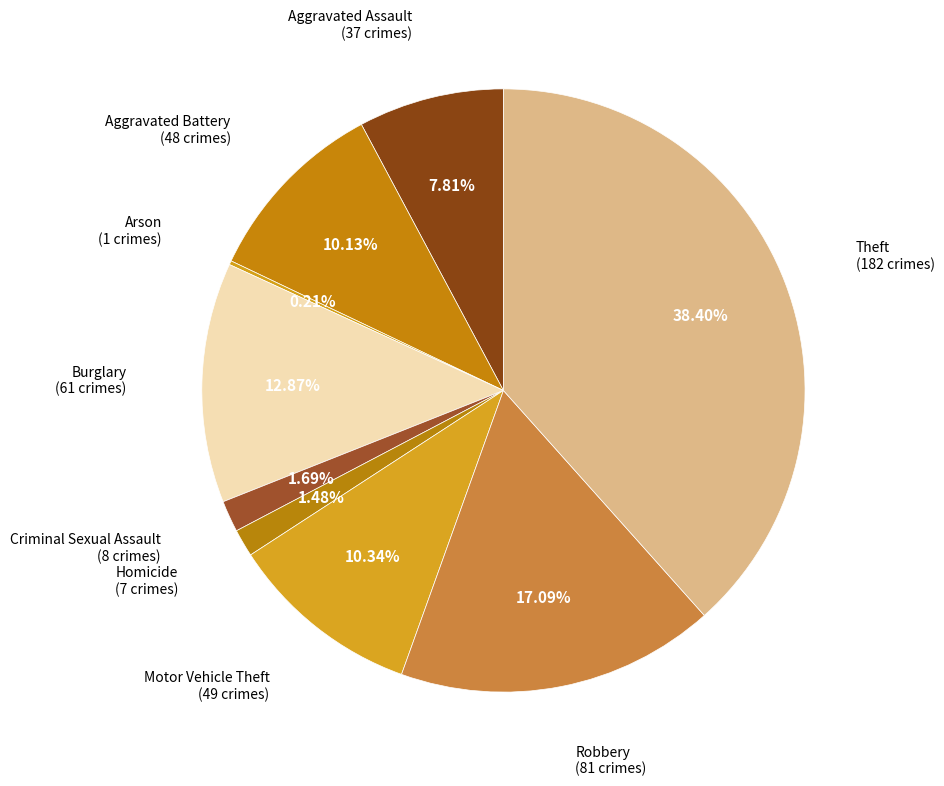

Which slice is the smallest?

Arson